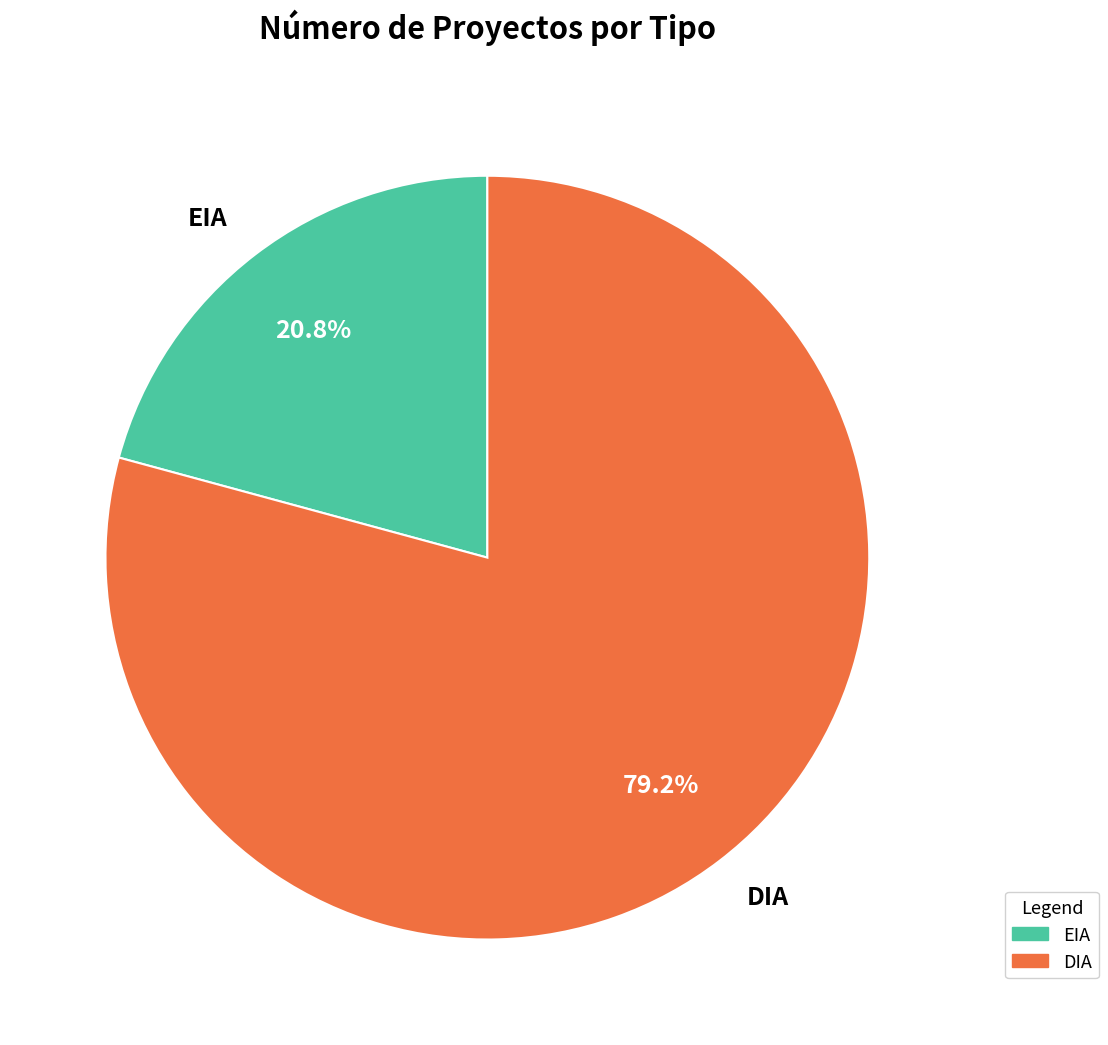

Do DIA and EIA together represent more than half of the pie?

Yes